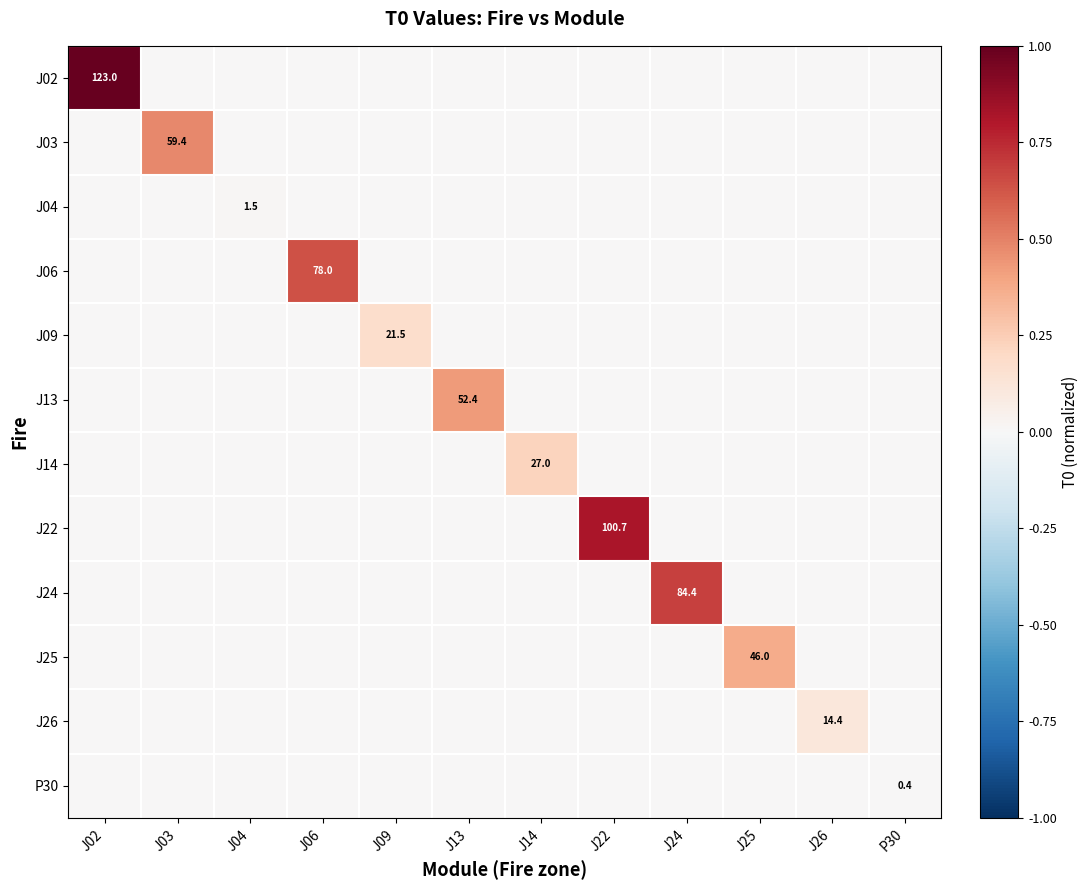

At which category is the sum across all series the highest?

J02